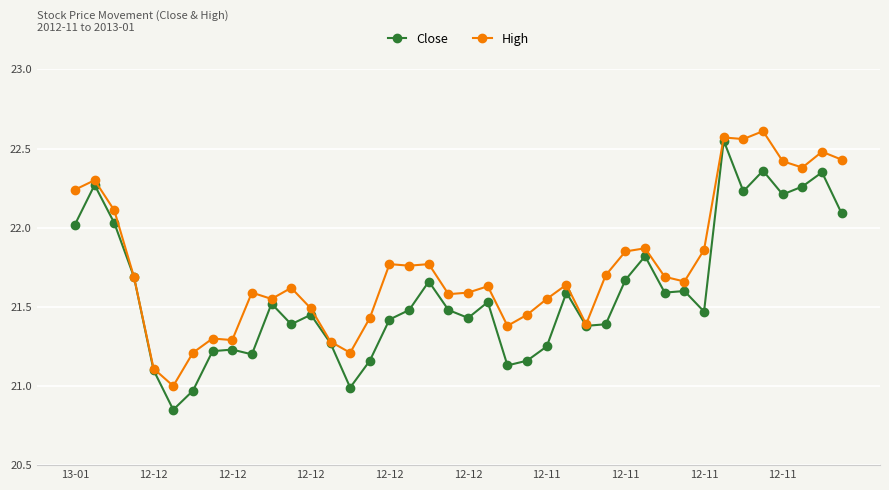

List the series in order of their overall mean, lowest first.

Close, High